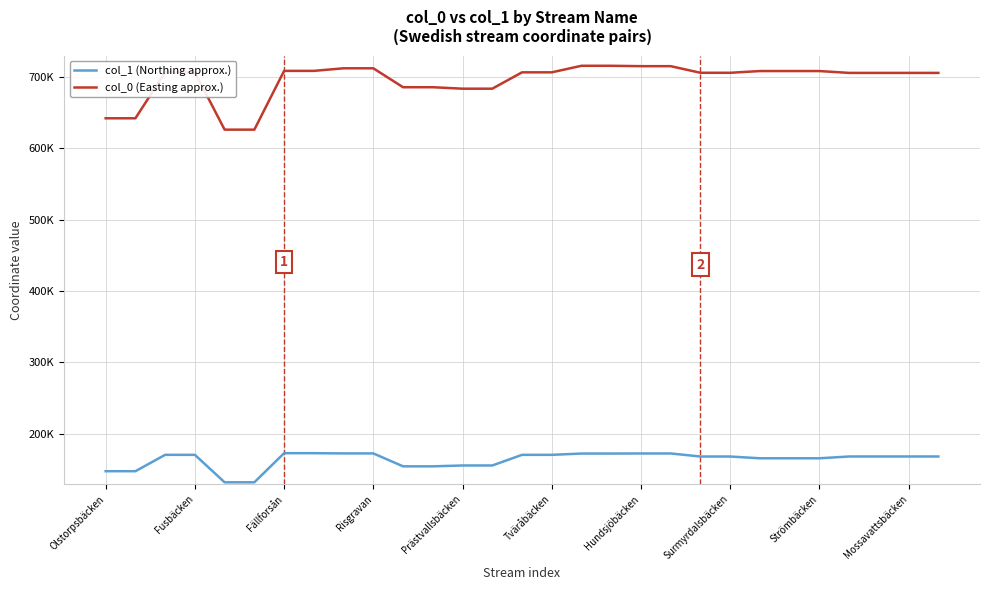

Does the chart display data point markers on the line(s)?

No